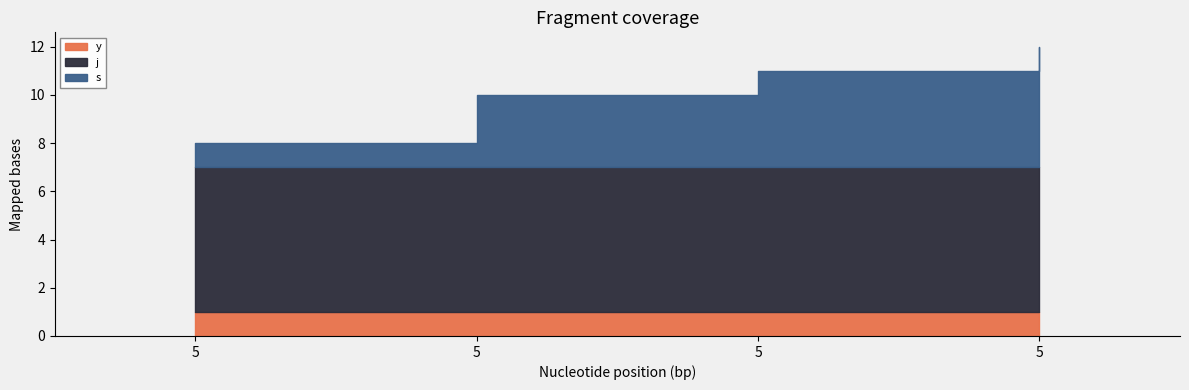

List the labels in order of j value, smallest first.

5, 5, 5, 5